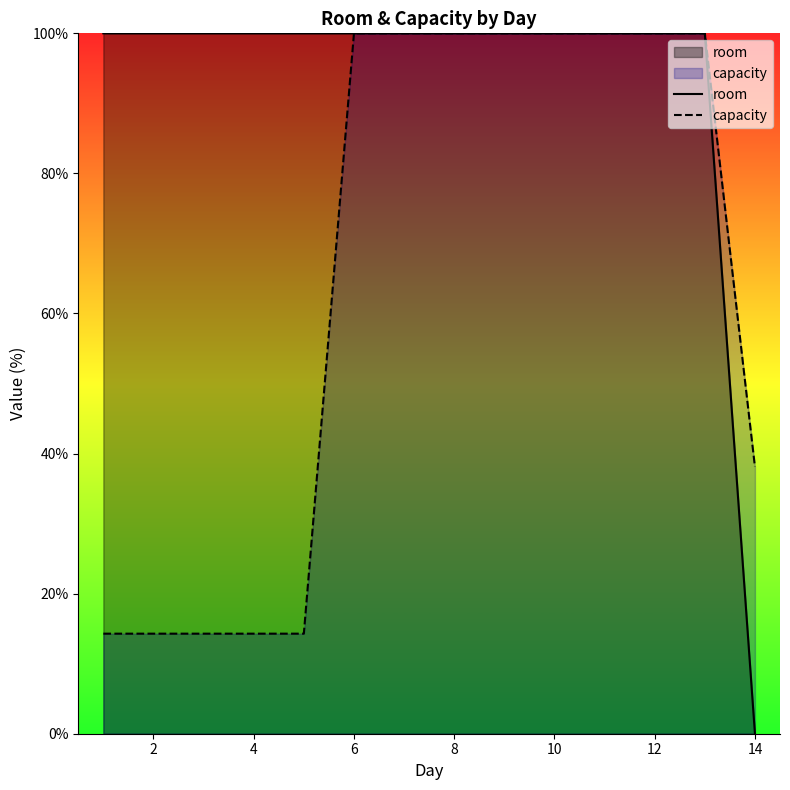

What are all the series names shown in the legend?

room, capacity